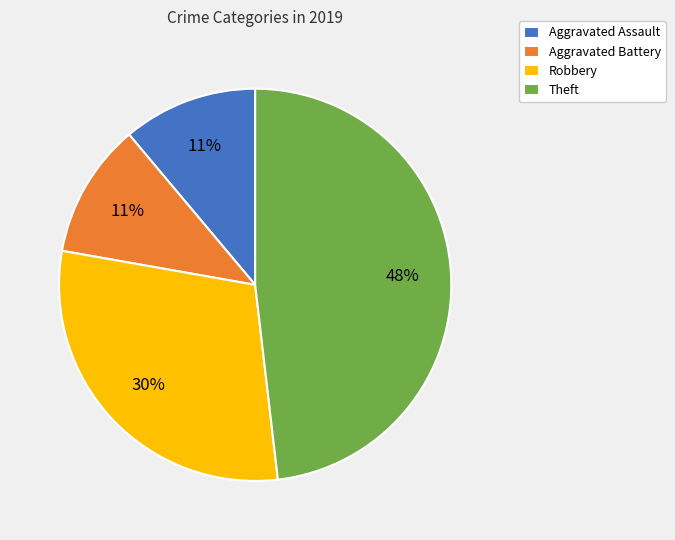

To the nearest percent, what is the difference between the largest and smallest slice percentages?

37%